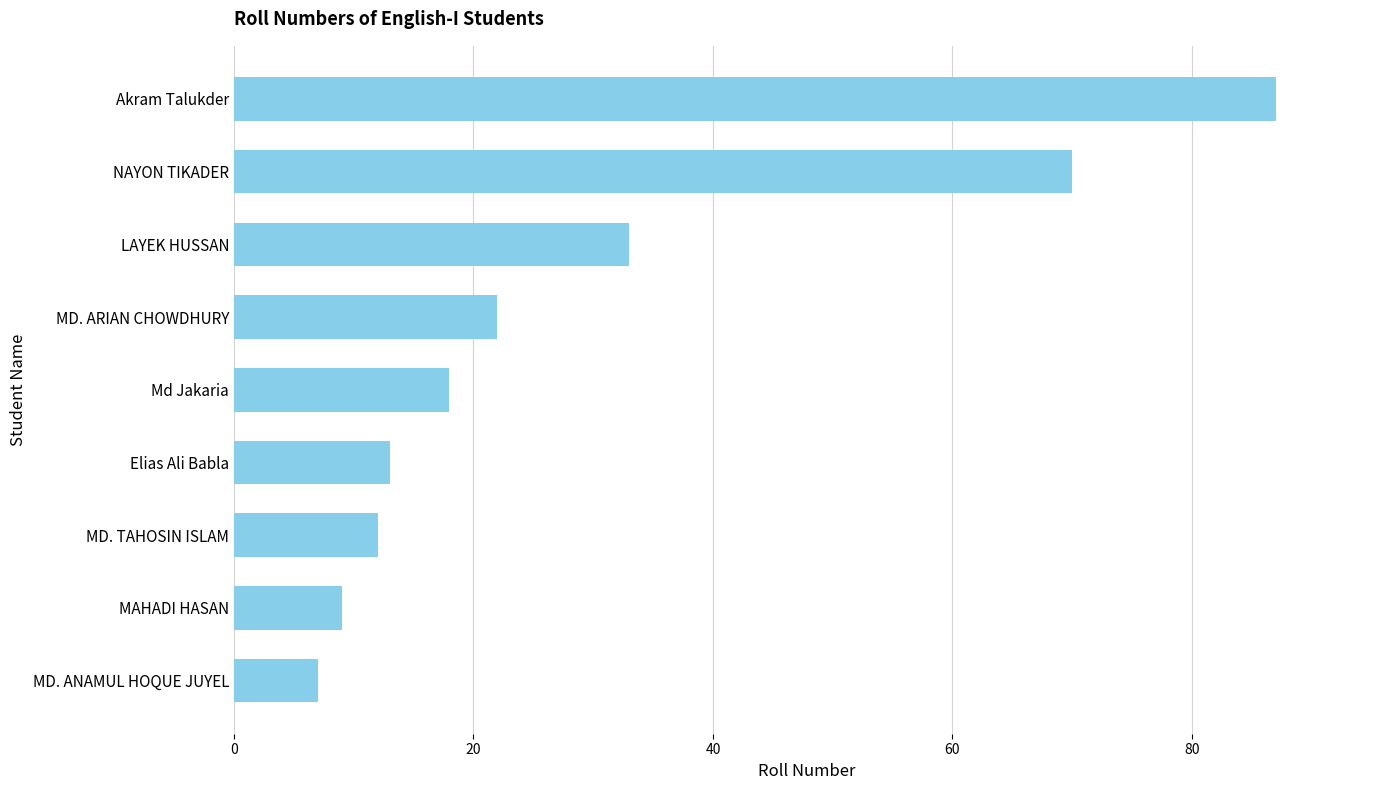

What is the smallest value displayed?

7